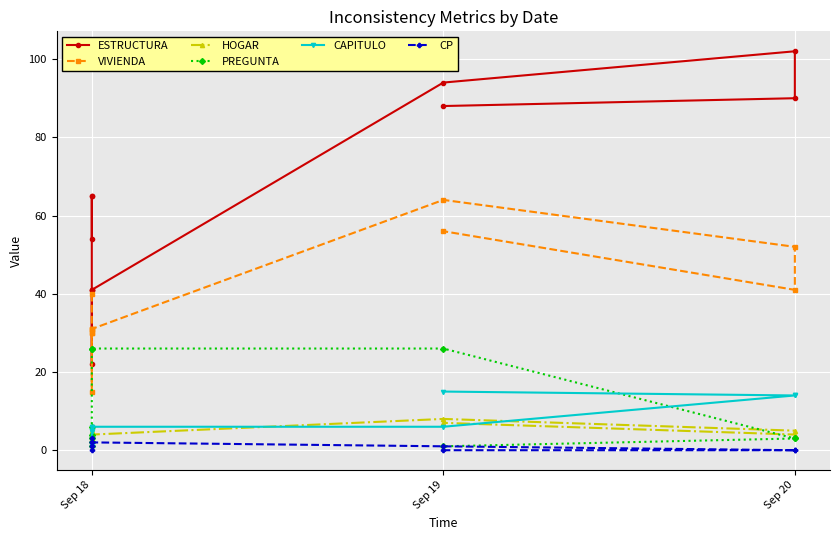

The value of ESTRUCTURA at Sep 18 is 22. True or false?

True